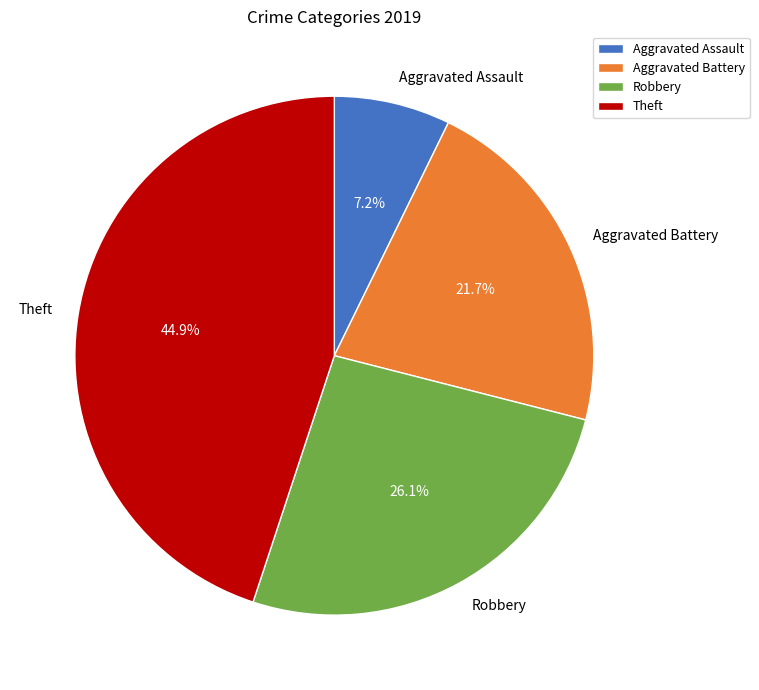

True or false: Robbery accounts for 14% of the total.

False